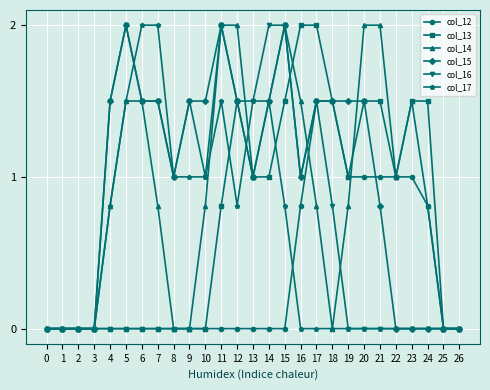

What is the difference between the highest and lowest values at 4?

1.5